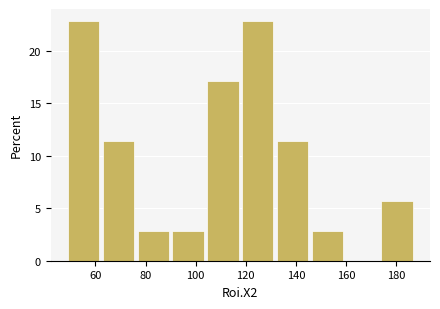

What is the height of the bar covering 104 to 118 on the x-axis? Neither the bar edges nor the heights are printed on the chart, so give them approximately, as read against the axes.

17.0